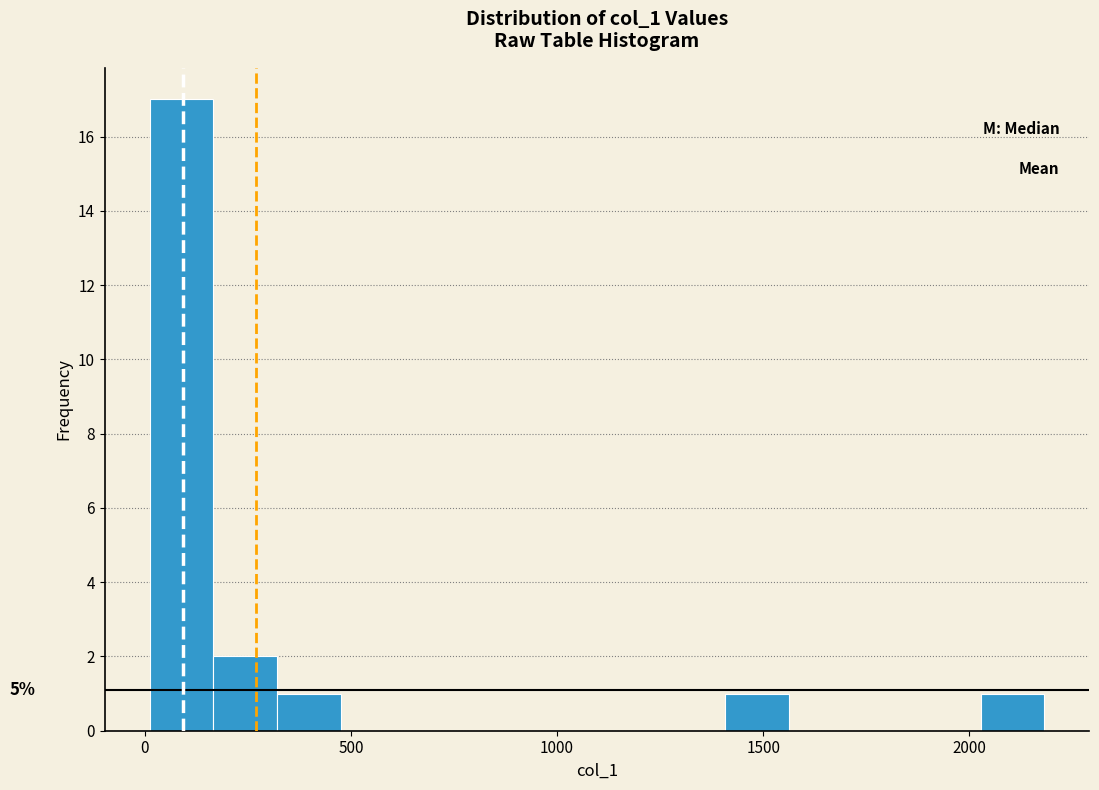

Read against the x-axis, roughly where is the centre of the tallest bar?

100